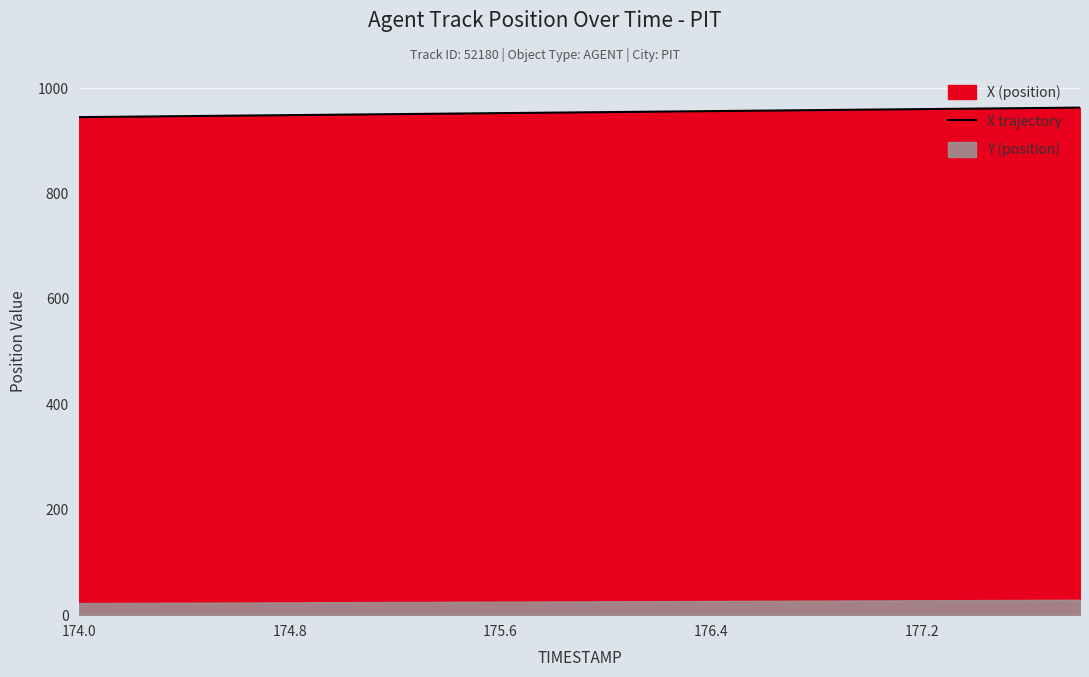

What is the maximum value for X trajectory?

963.1